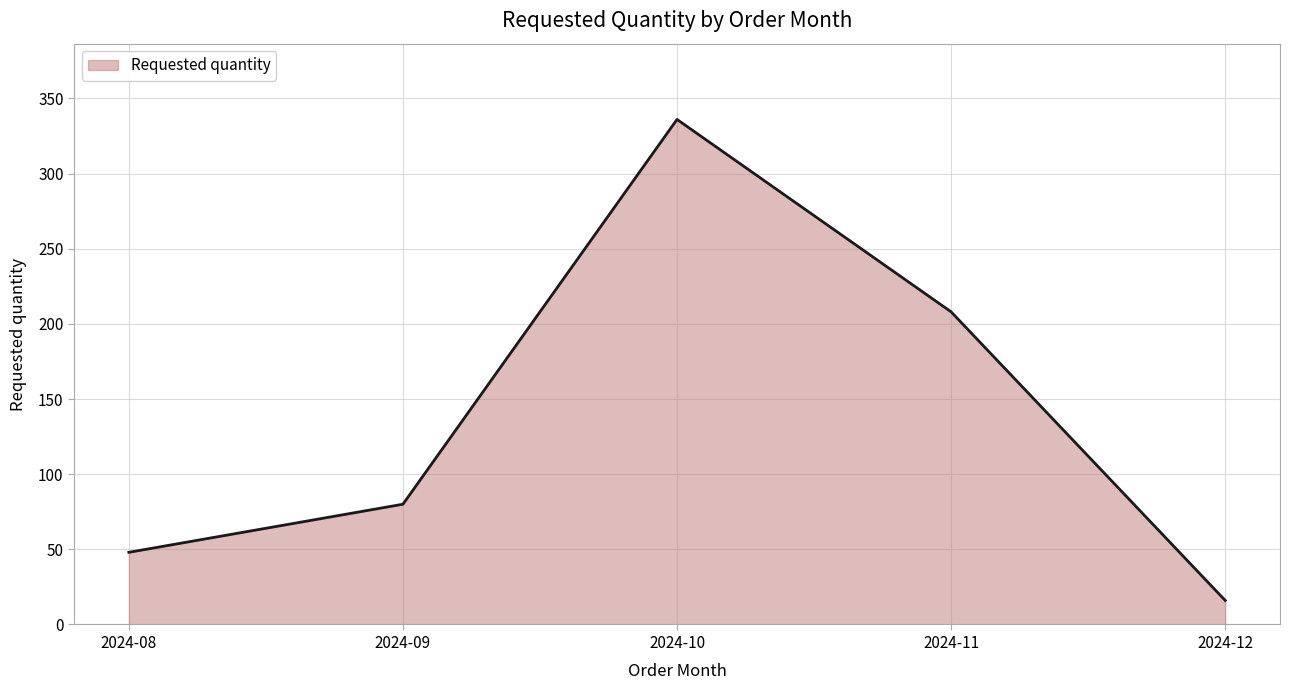

Where is the first local maximum?

2024-10